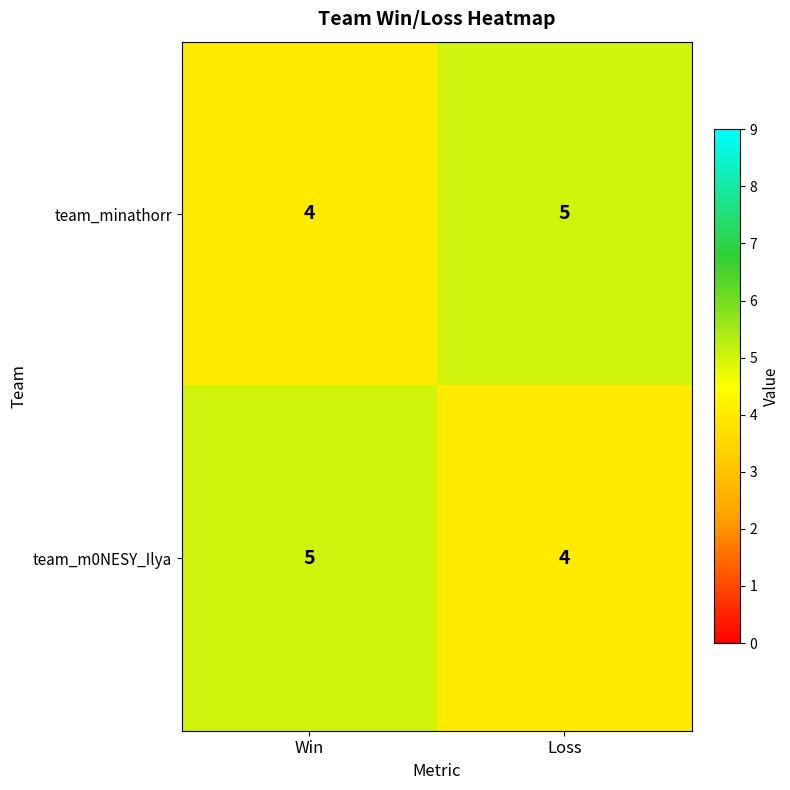

At how many categories does at least one series exceed 4?

2